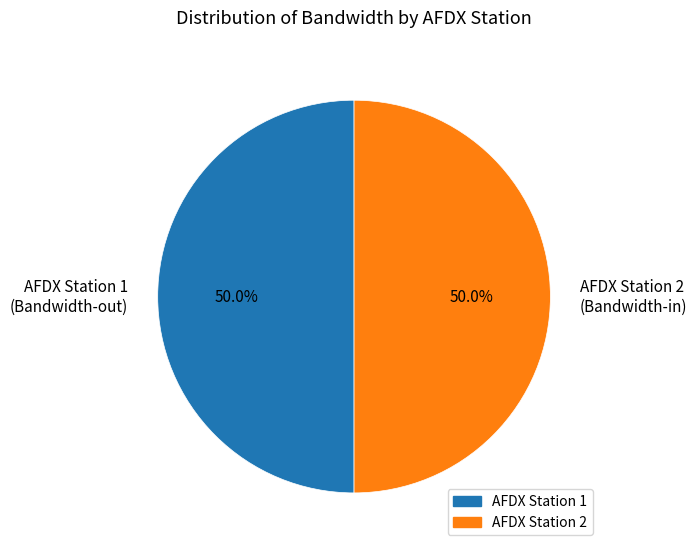

Is the sum of AFDX Station 2 (Bandwidth-in) and AFDX Station 1 (Bandwidth-out) greater than half?

Yes